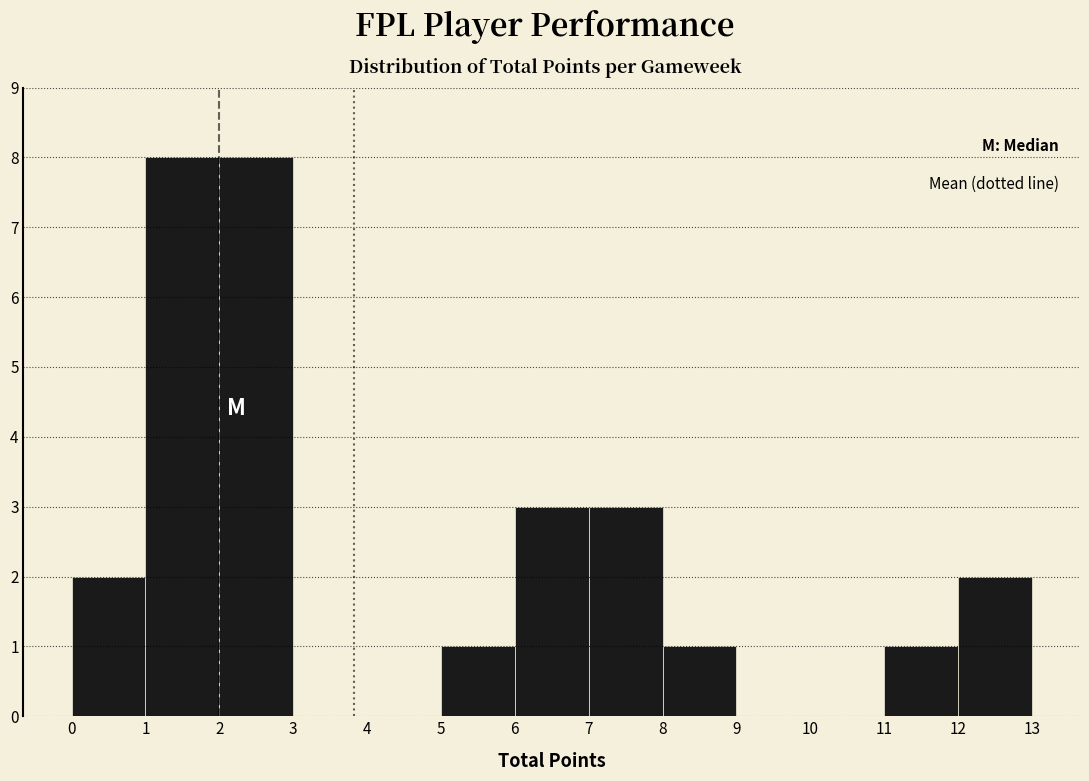

What is the height of the bar covering 7 to 8 on the x-axis? The values are not printed on the chart, so give them approximately, as read against the axis.

3